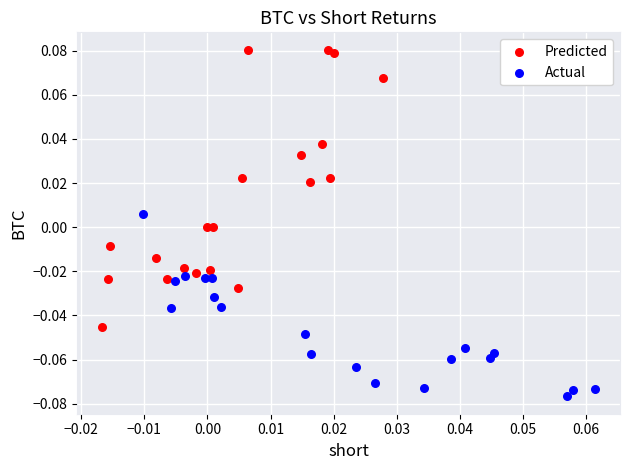

Which series contains the highest Y value?

Predicted